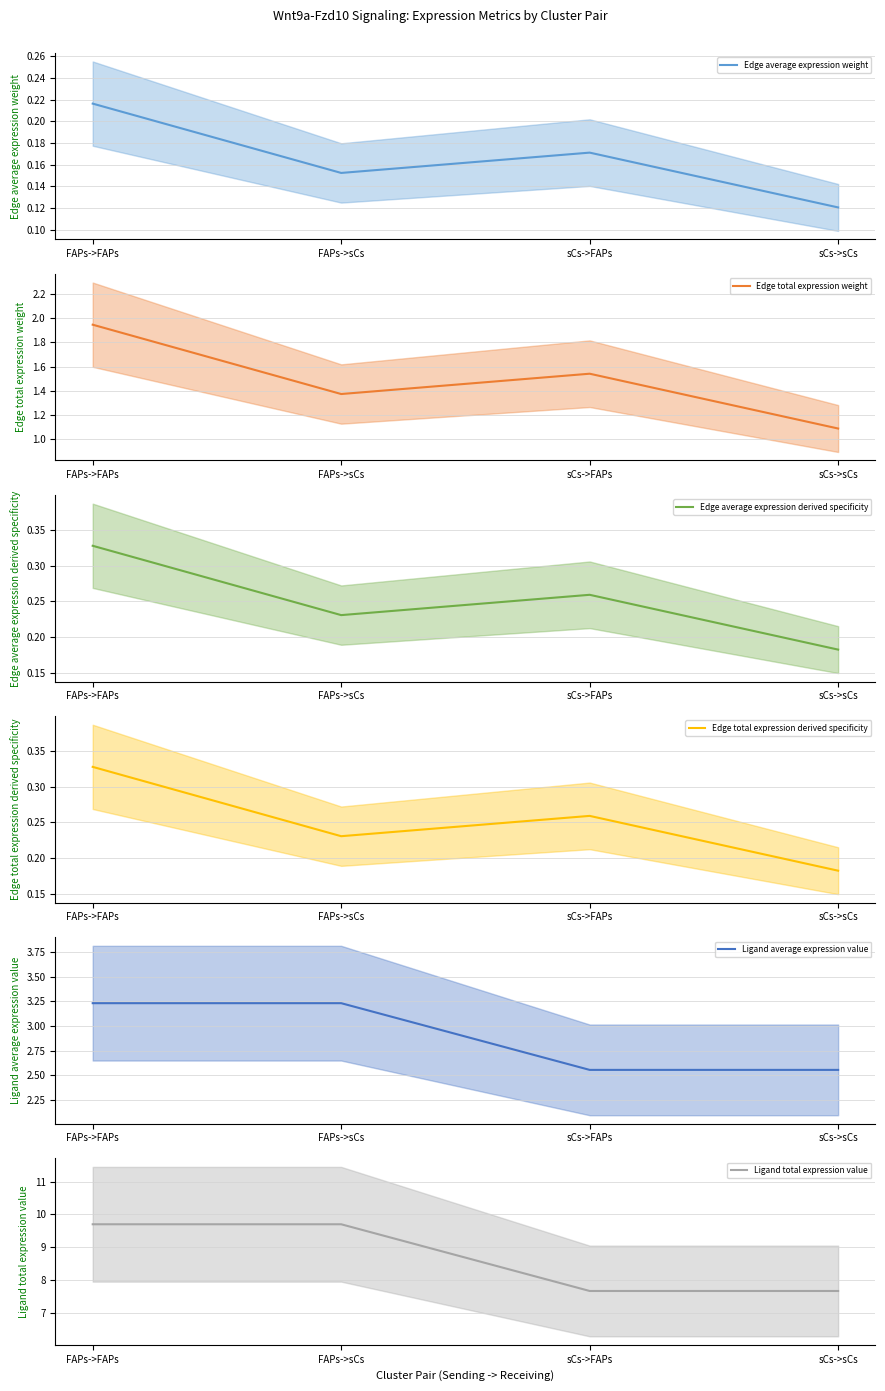

The Edge total expression weight series shows 1.1 at sCs->sCs. True or false?

True